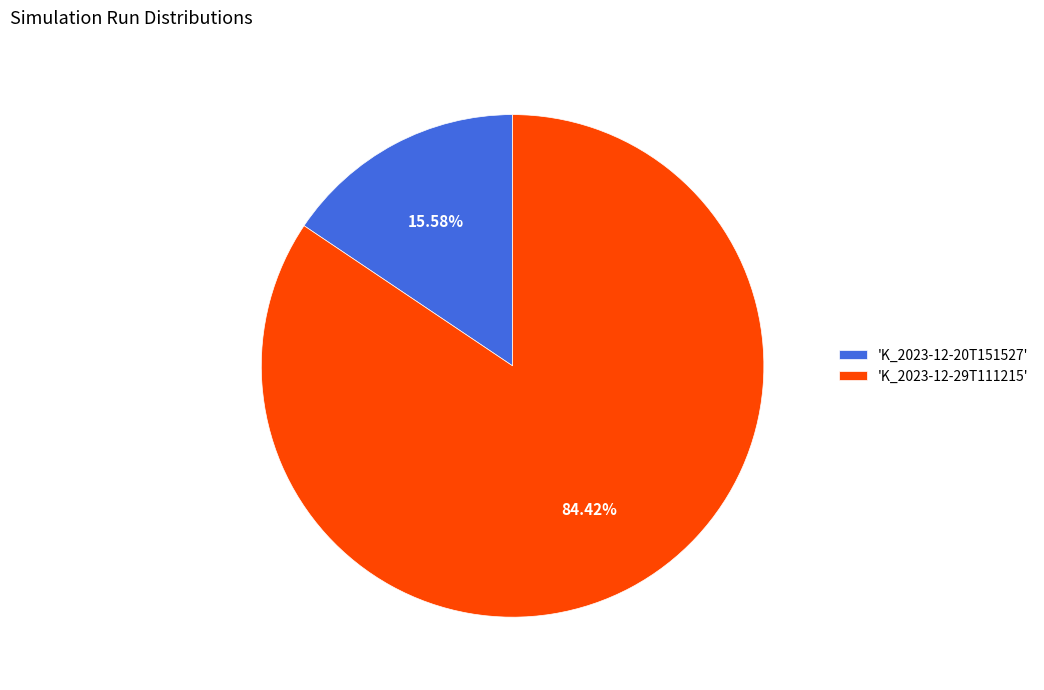

Do 'K_2023-12-20T151527' and 'K_2023-12-29T111215' together represent more than half of the pie?

Yes